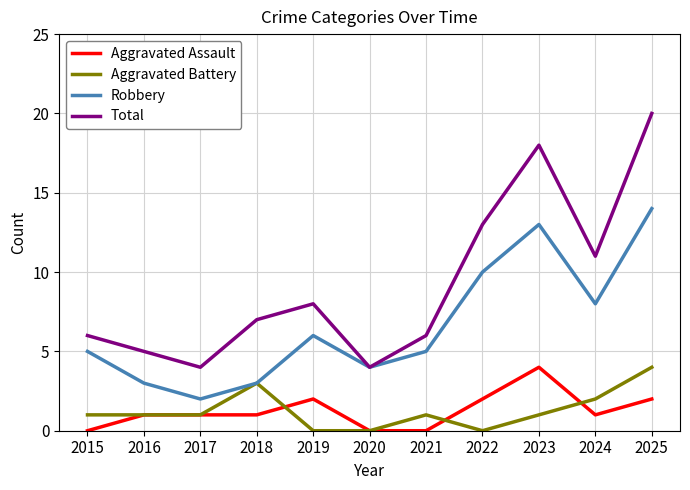

What is the average value of the Aggravated Battery series?

1